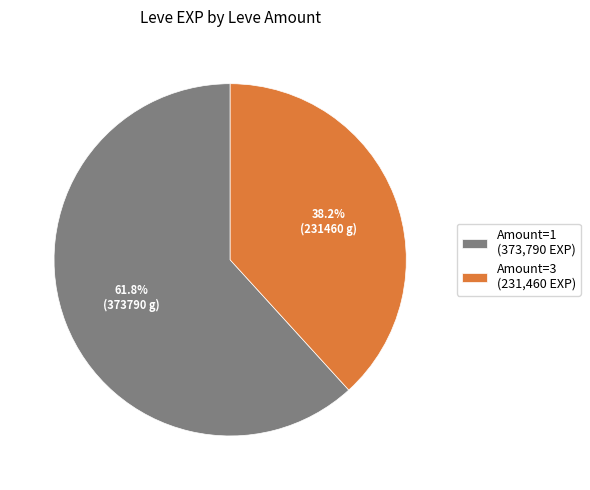

Is Amount=3 (231,460 EXP) the majority of the pie?

No